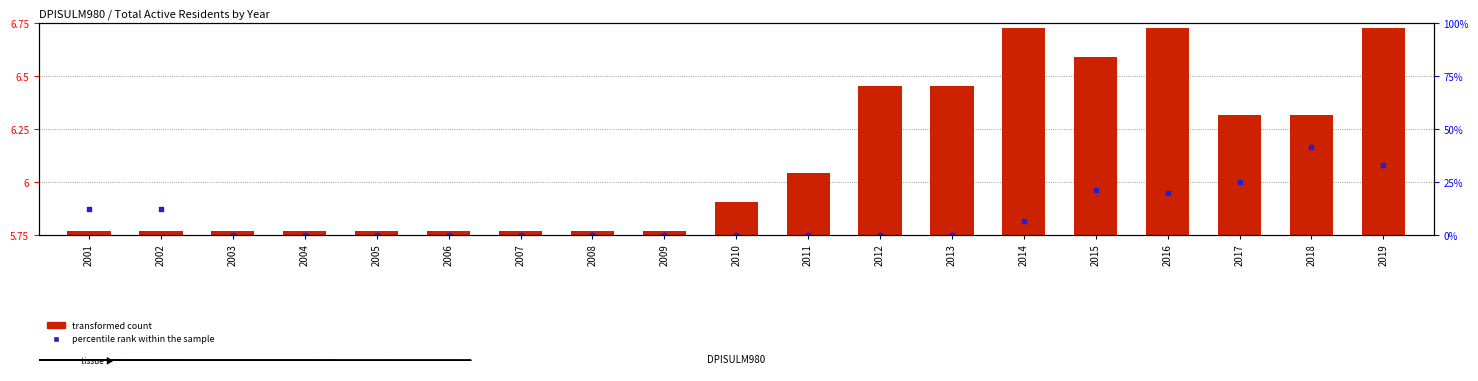

Which series has the largest total across all categories?

percentile rank within the sample